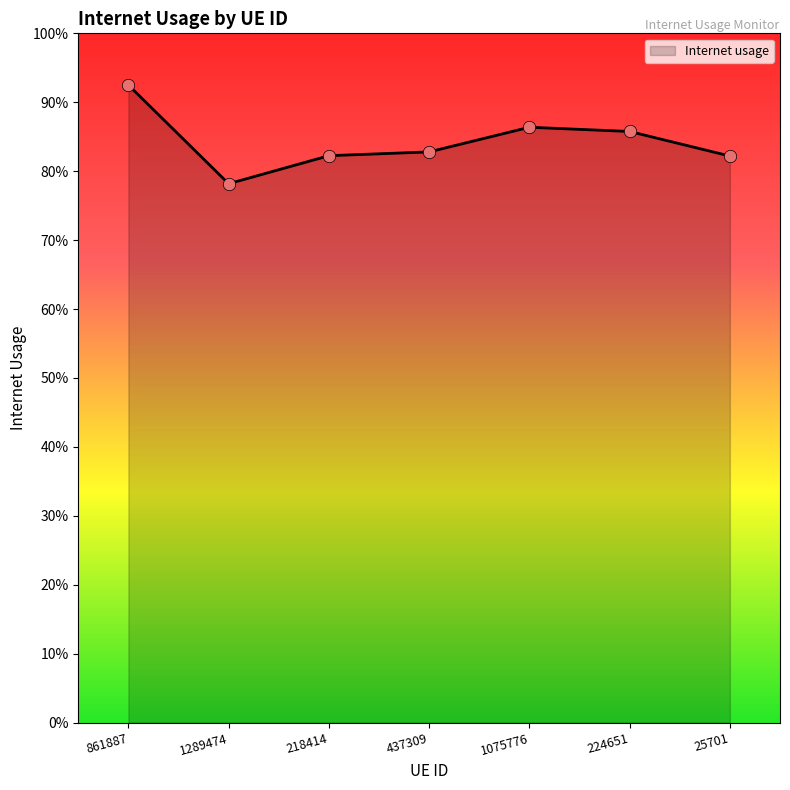

Between 25701 and 1075776, which is larger?

1075776